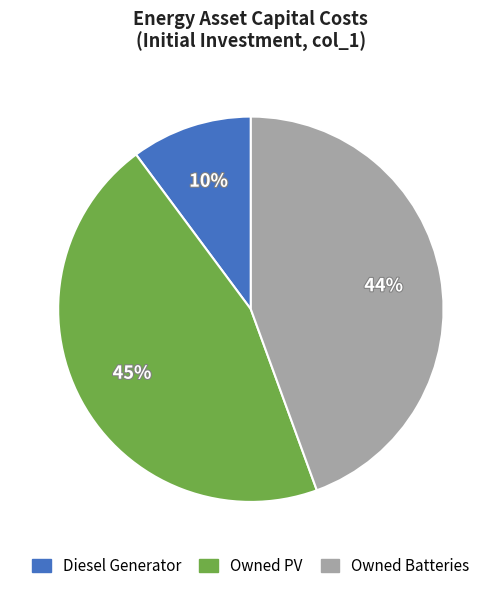

Which category has the smallest portion of the pie?

Diesel Generator